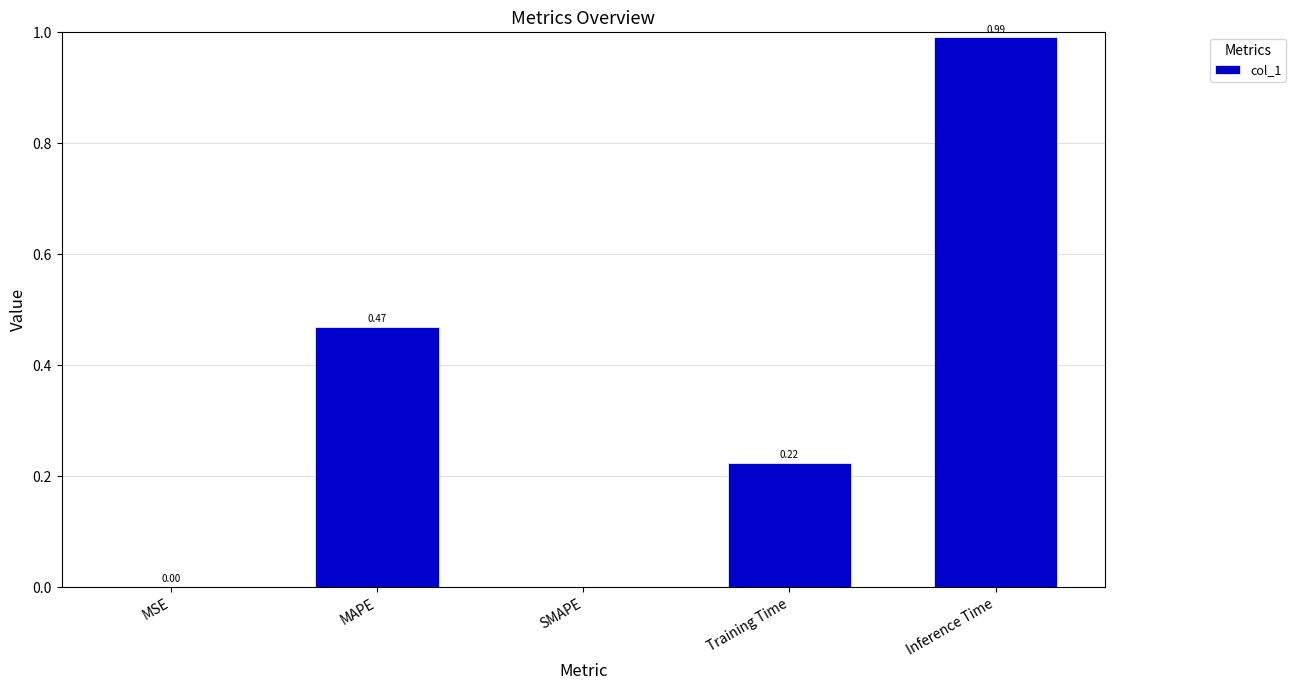

What is the sum of the values at MAPE and Inference Time?

1.5